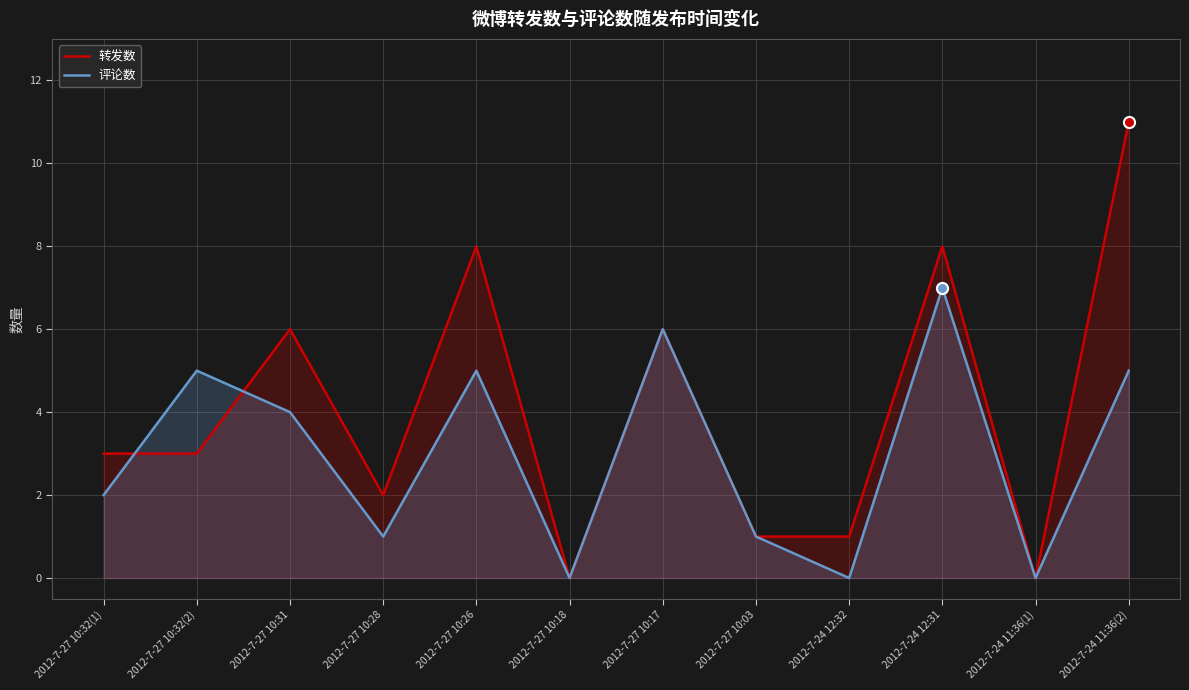

At which category does 评论数 reach its first local peak?

2012-7-27 10:32(2)